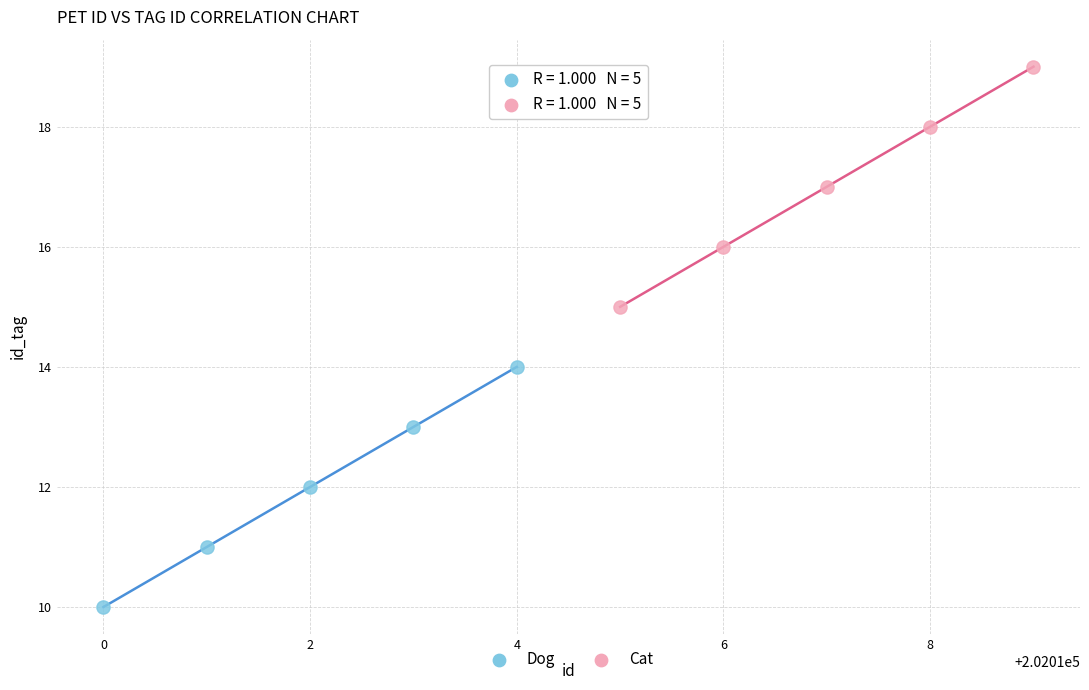

What are all the series names shown in the legend?

Dog, Cat